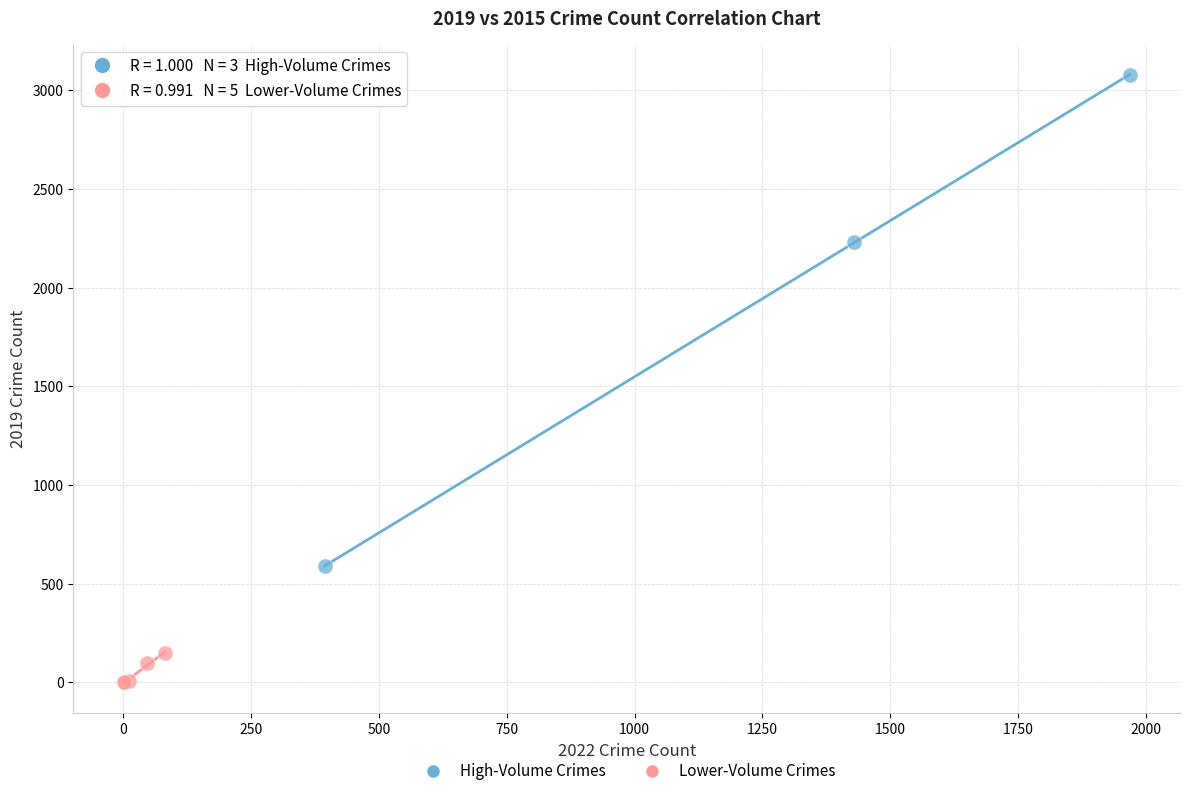

Which series has the largest Y range (max minus min)?

High-Volume Crimes